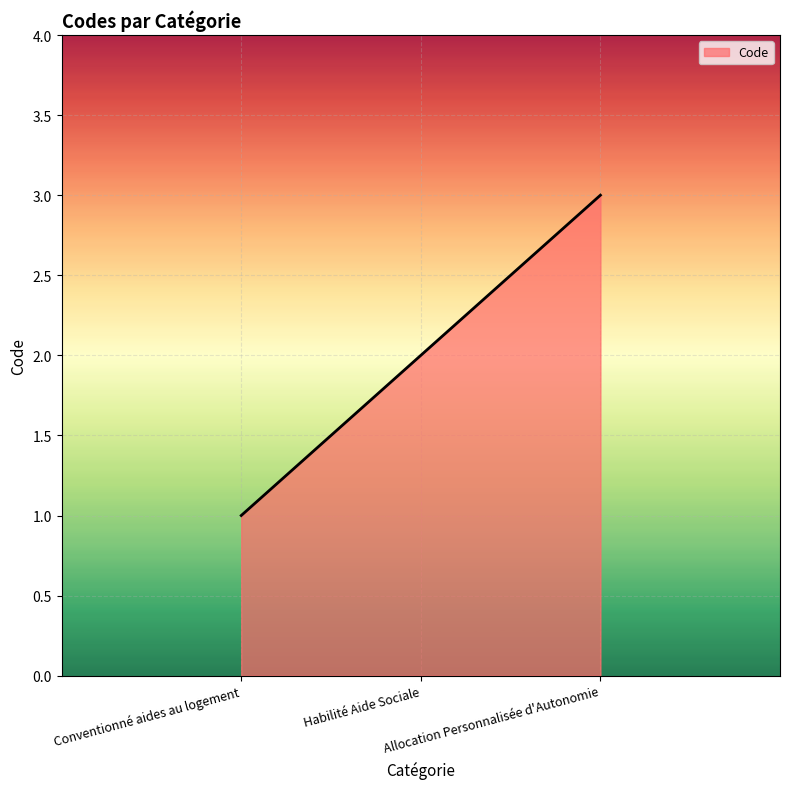

What is the change in value from Habilité Aide Sociale to Allocation Personnalisée d'Autonomie?

+1